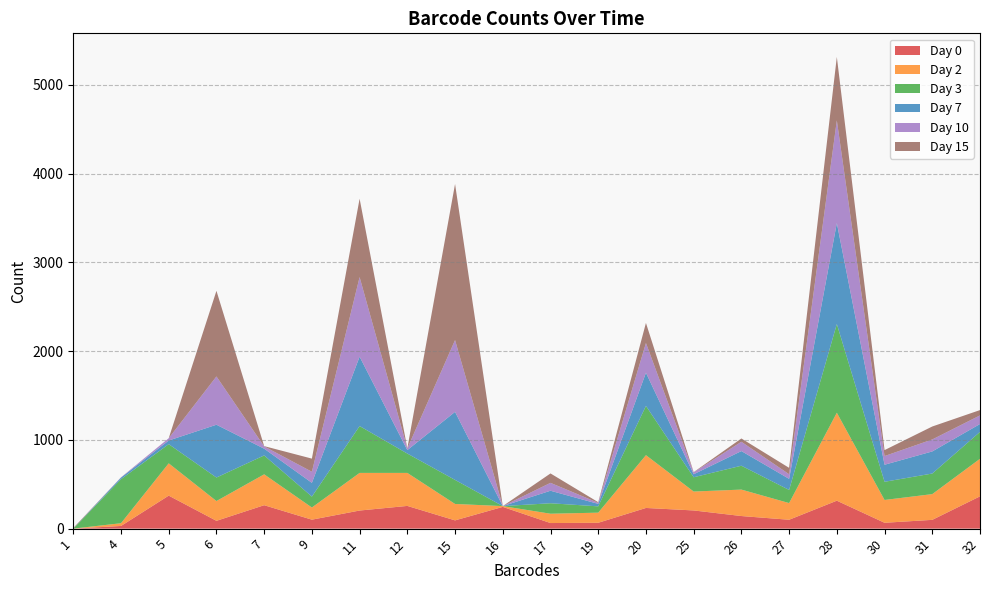

Reading left to right, transcribe all the data shown in this chart.

Day 0: 1=0	4=30	5=372	6=88	7=264	9=101	11=204	12=256	15=93	16=245	17=63	19=66	20=233	25=205	26=142	27=100	28=315	30=66	31=99	32=364
Day 2: 1=0	4=31	5=364	6=223	7=348	9=137	11=424	12=372	15=185	16=9	17=105	19=114	20=595	25=213	26=298	27=188	28=991	30=257	31=290	32=423
Day 3: 1=0	4=496	5=216	6=265	7=213	9=123	11=528	12=218	15=271	16=0	17=118	19=71	20=555	25=161	26=269	27=148	28=1000	30=205	31=232	32=303
Day 7: 1=0	4=18	5=41	6=595	7=76	9=155	11=782	12=39	15=767	16=0	17=141	19=28	20=374	25=34	26=165	27=125	28=1138	30=192	31=249	32=89
Day 10: 1=0	4=2	5=26	6=544	7=26	9=125	11=897	12=19	15=809	16=0	17=89	19=12	20=335	25=21	26=105	27=52	28=1157	30=98	31=135	32=97
Day 15: 1=7	4=1	5=0	6=965	7=3	9=148	11=883	12=2	15=1759	16=0	17=106	19=7	20=226	25=3	26=37	27=72	28=715	30=67	31=146	32=60